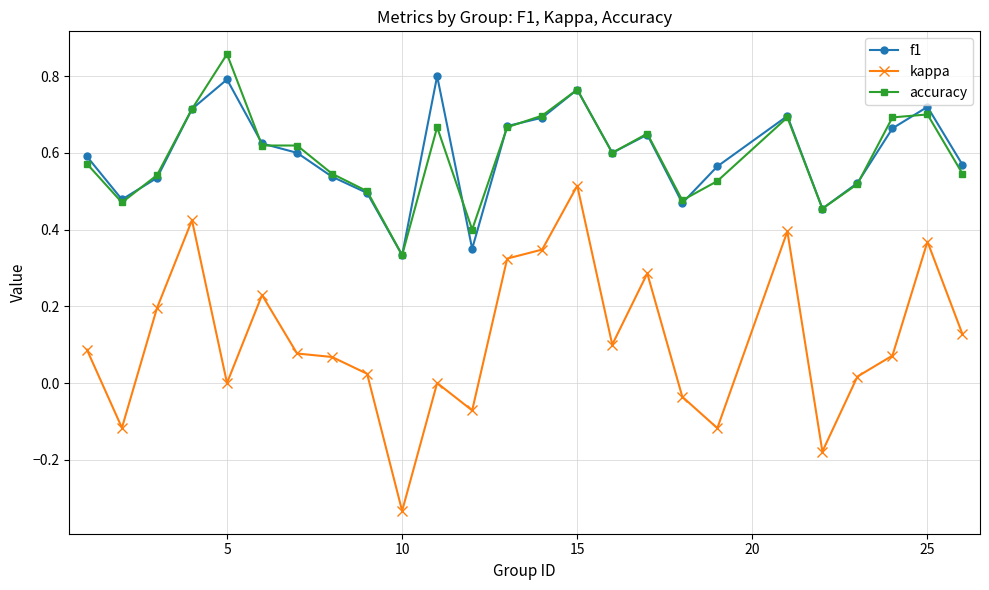

List the series in order of their peak value, highest first.

accuracy, f1, kappa